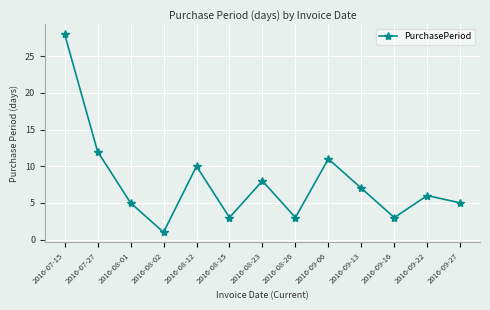

At which label does the data first exceed 6?

2016-07-15